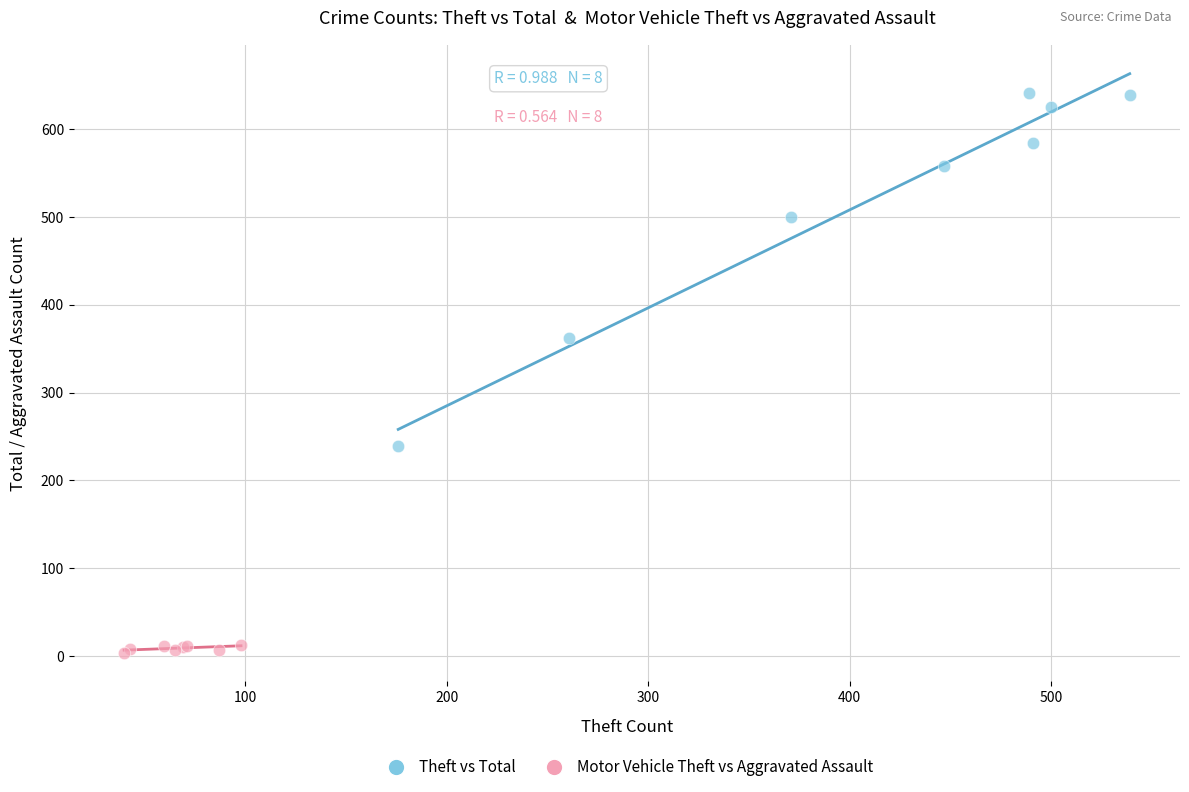

What are all the series names shown in the legend?

Theft vs Total, Motor Vehicle Theft vs Aggravated Assault